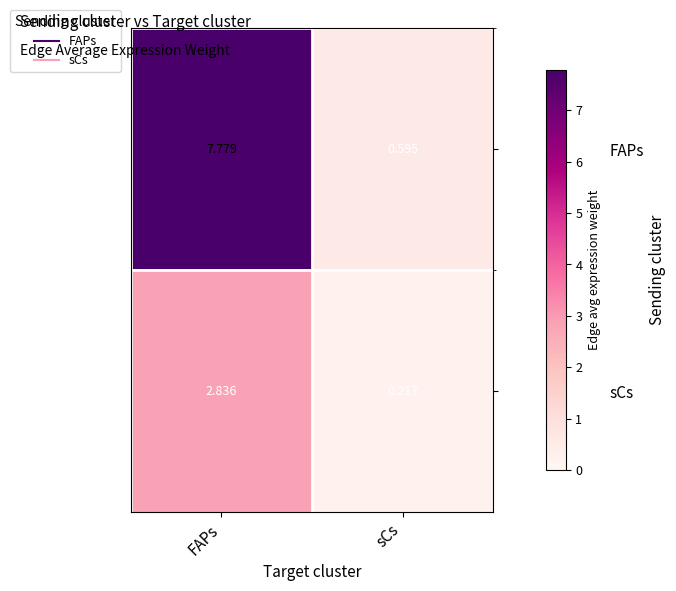

Which category has the lowest value in the sCs series?

sCs